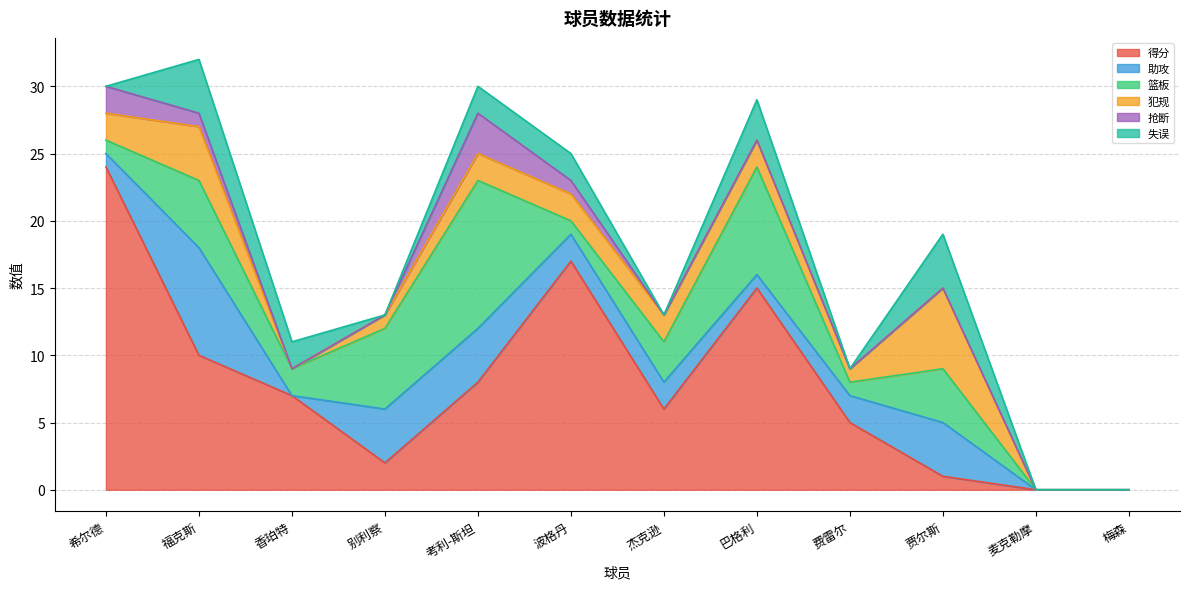

Which label corresponds to the largest value in the chart?

希尔德